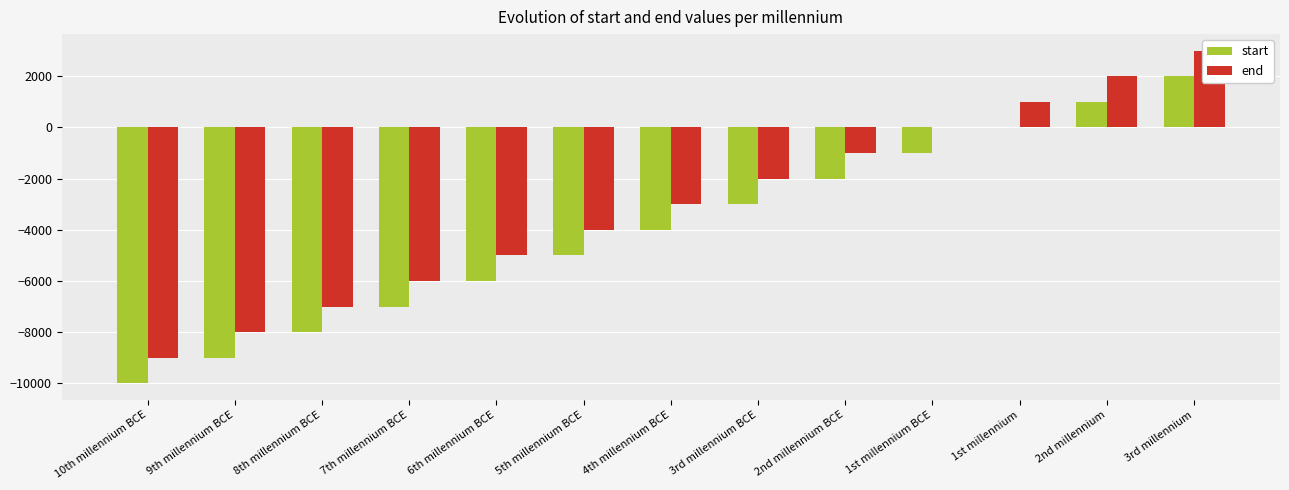

Reading right to left, what are all the values shown in this chart?

start: 3rd millennium=2001	2nd millennium=1001	1st millennium=1	1st millennium BCE=-999	2nd millennium BCE=-1999	3rd millennium BCE=-2999	4th millennium BCE=-3999	5th millennium BCE=-4999	6th millennium BCE=-5999	7th millennium BCE=-6999	8th millennium BCE=-7999	9th millennium BCE=-8999	10th millennium BCE=-9999
end: 3rd millennium=3000	2nd millennium=2000	1st millennium=1000	1st millennium BCE=0	2nd millennium BCE=-1000	3rd millennium BCE=-2000	4th millennium BCE=-3000	5th millennium BCE=-4000	6th millennium BCE=-5000	7th millennium BCE=-6000	8th millennium BCE=-7000	9th millennium BCE=-8000	10th millennium BCE=-9000